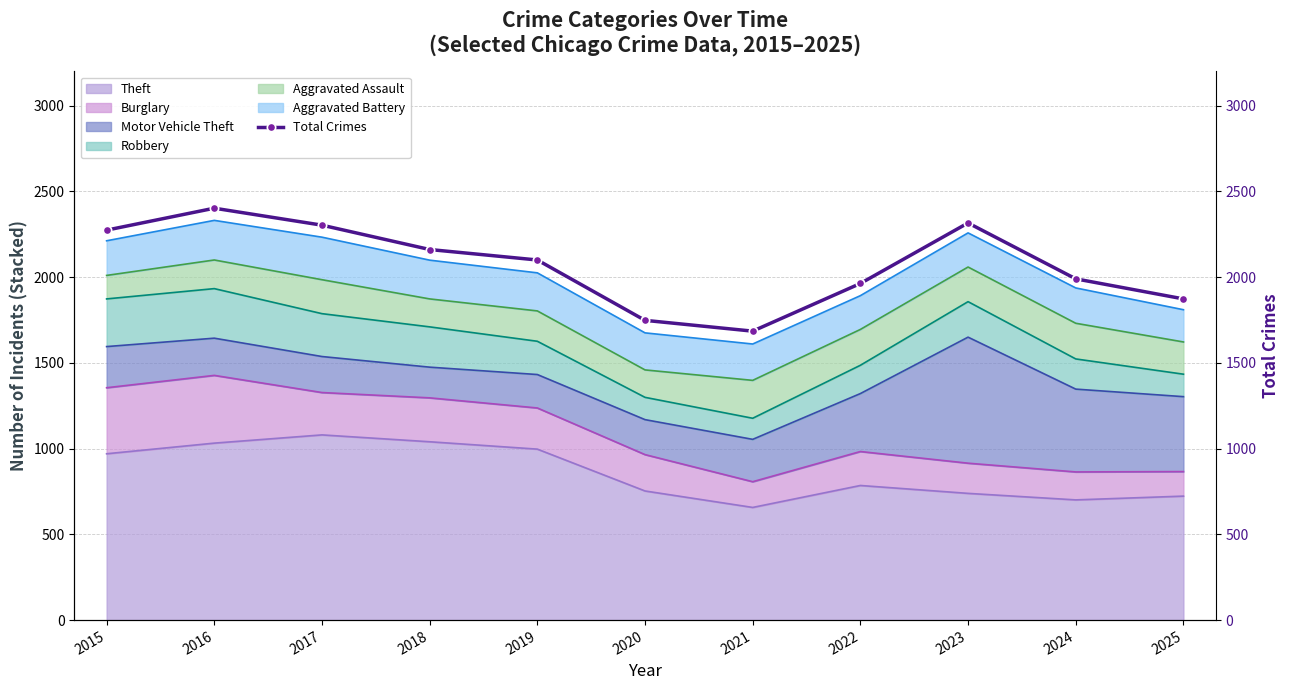

Rank the categories by value from highest to lowest.

2016, 2023, 2017, 2015, 2018, 2019, 2024, 2022, 2025, 2020, 2021